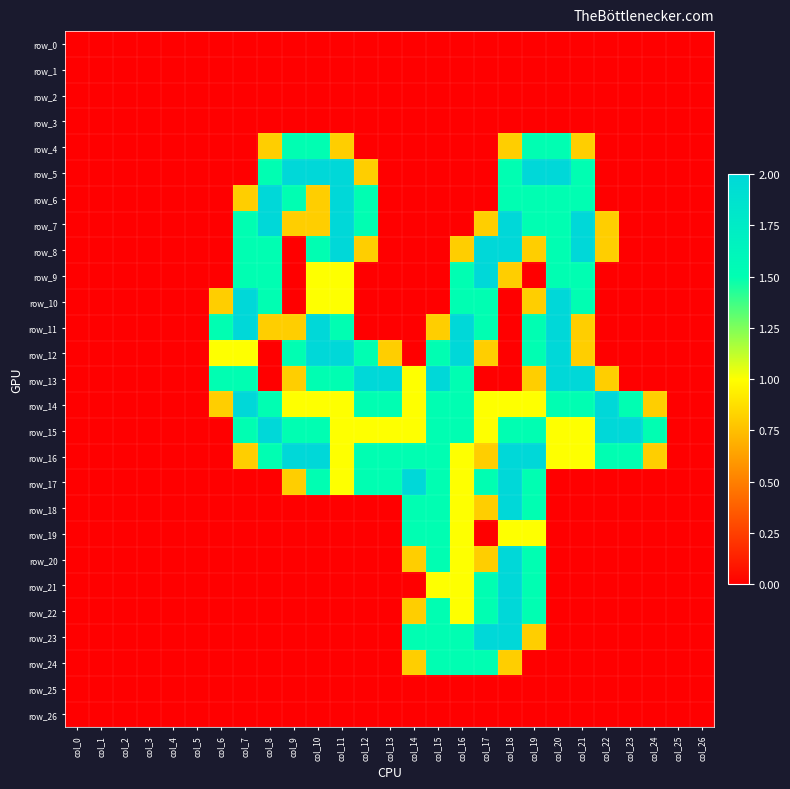

What is the average value of the row_14 series?

0.9